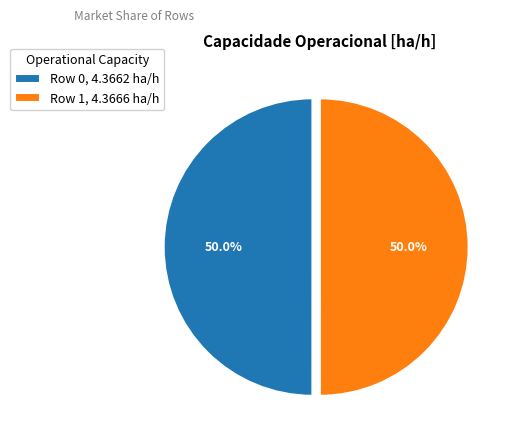

Combined, do Row 1 and Row 0 account for over 50%?

Yes